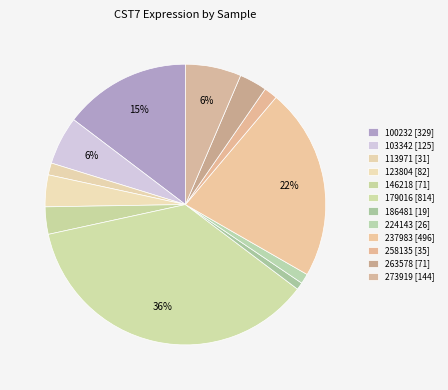

The 179016 slice represents 25% of the pie. True or false?

False